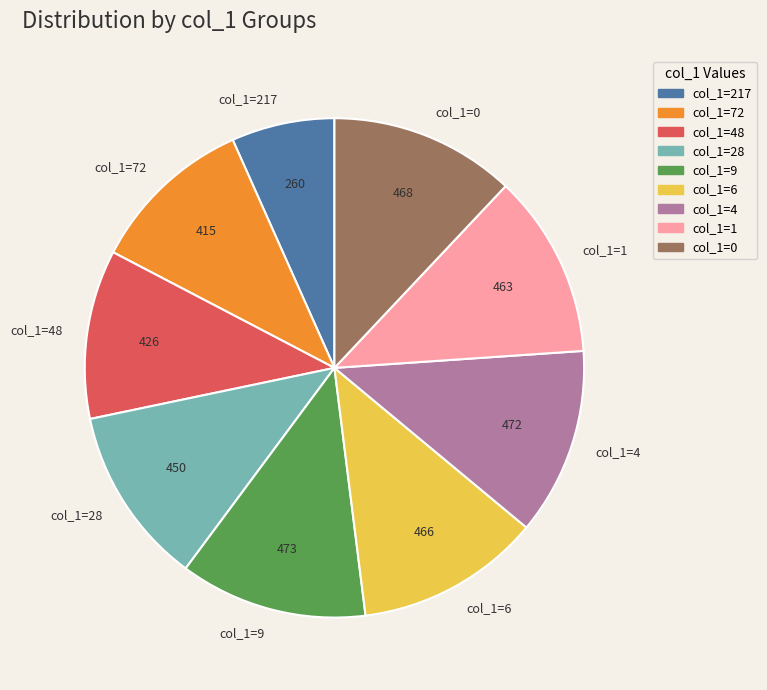

Is it true that col_1=6 is 12% of the pie?

True